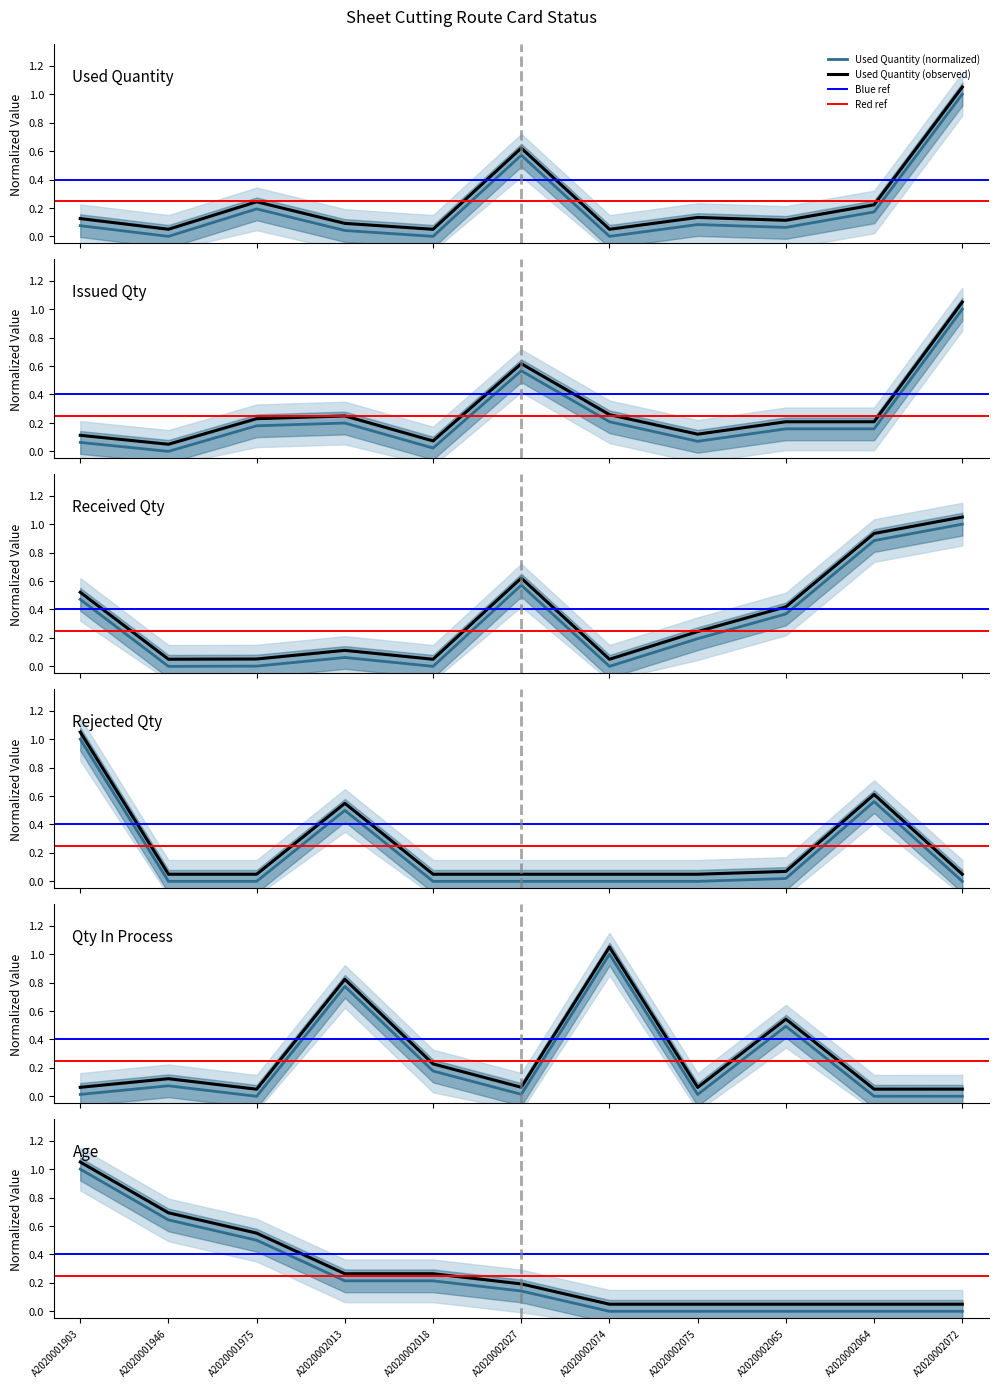

Between A2020002013 and A2020002027, which series saw the biggest shift?

Qty In Process